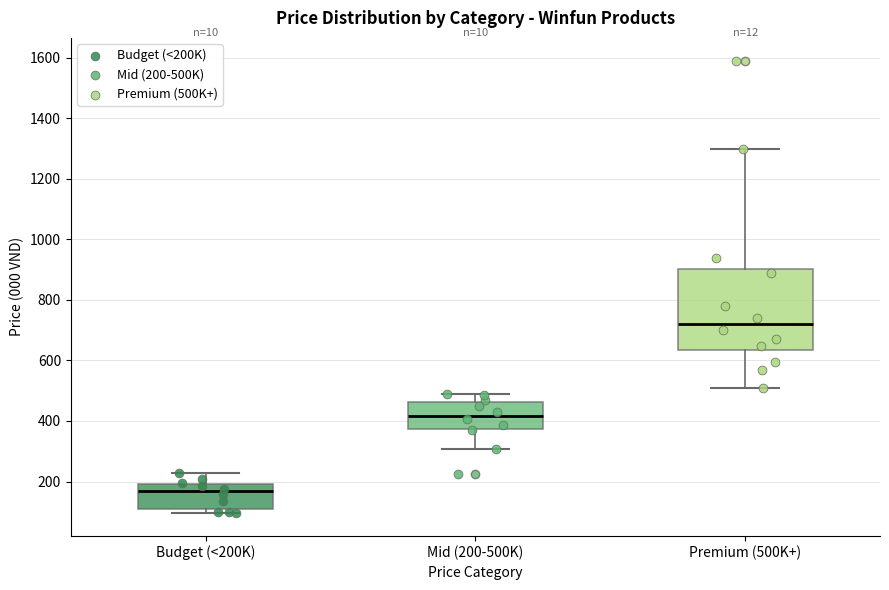

Where does the lower whisker of the box for Mid (200-500K) end on the y-axis? The values are not printed on the chart, so give them approximately, as read against the axis.

300